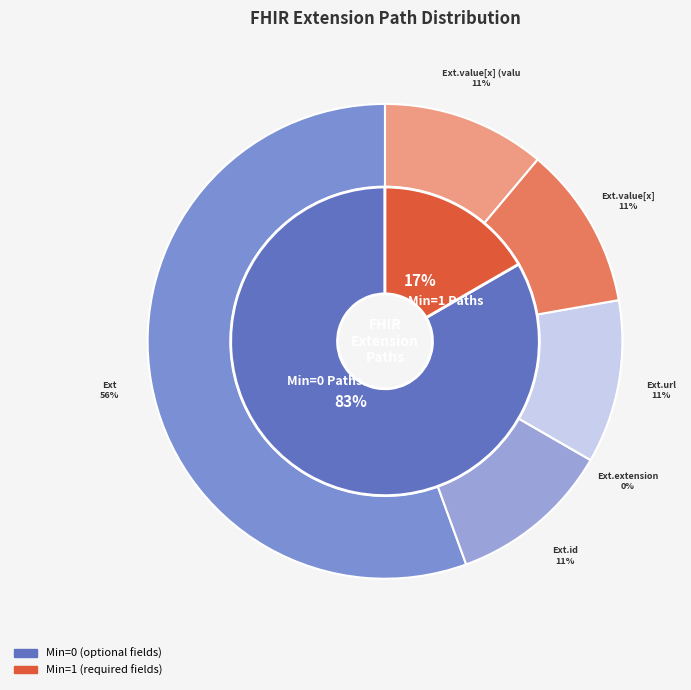

Is there a majority slice in this chart?

Yes